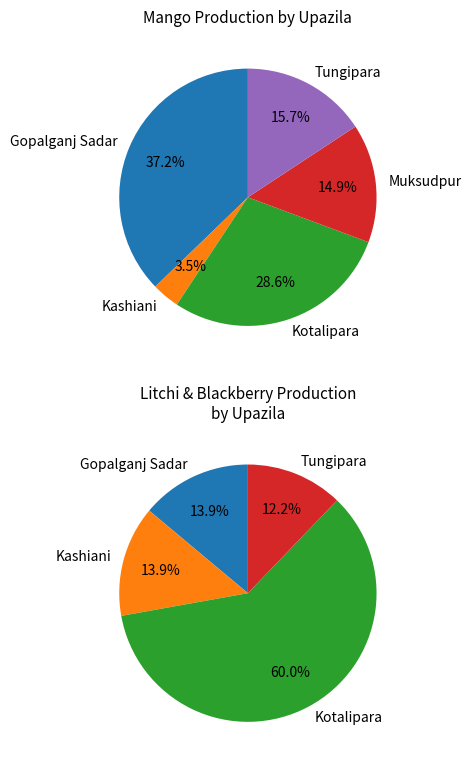

At Kotalipara, list the series in order from smallest to largest.

Blackberry Production, Litchi Production, Mango Production